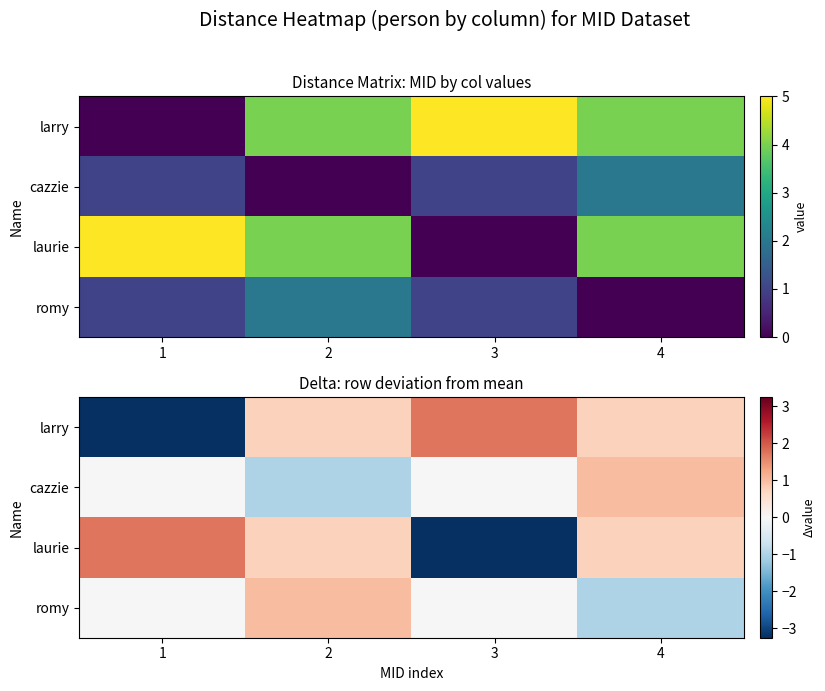

List the labels in order of laurie value, largest first.

1, 2, 4, 3